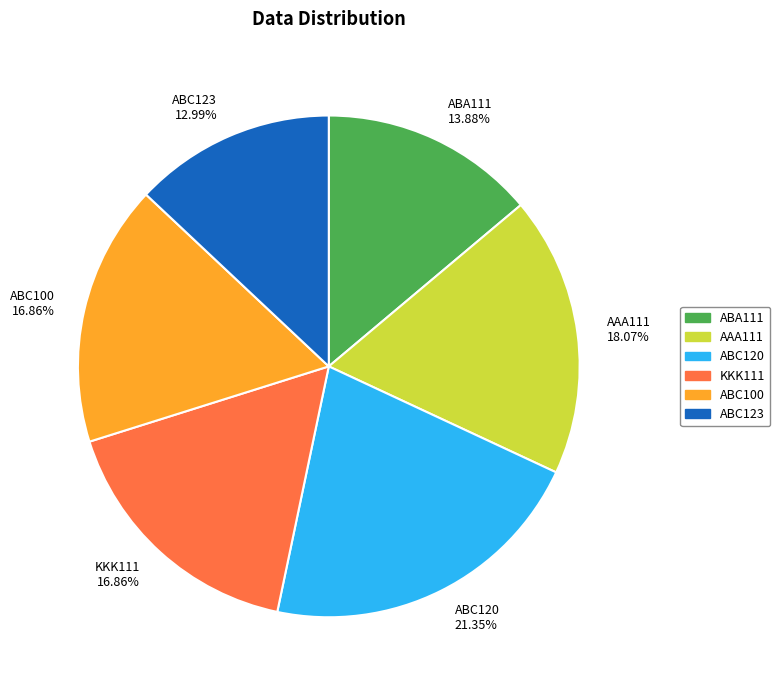

The ABA111 slice represents 22% of the pie. True or false?

False